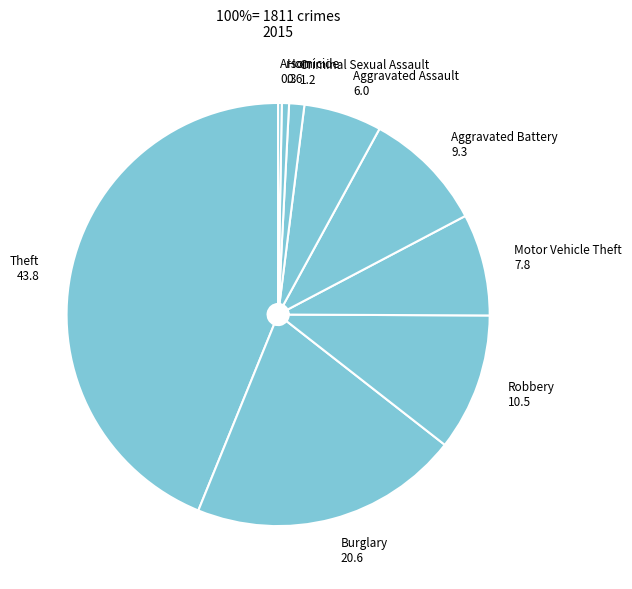

Which slice is the largest?

Theft